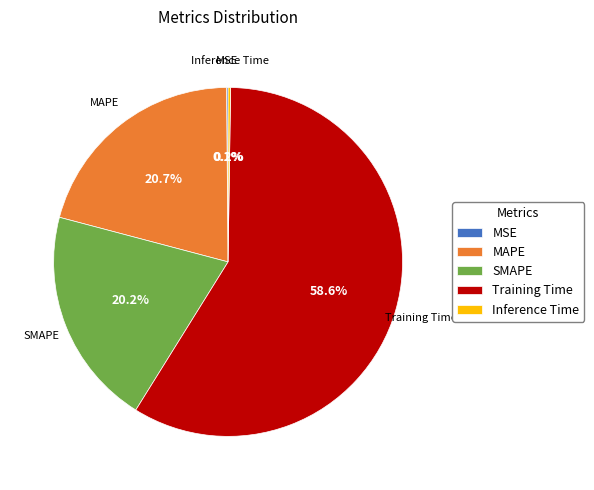

Is Training Time the majority of the pie?

Yes